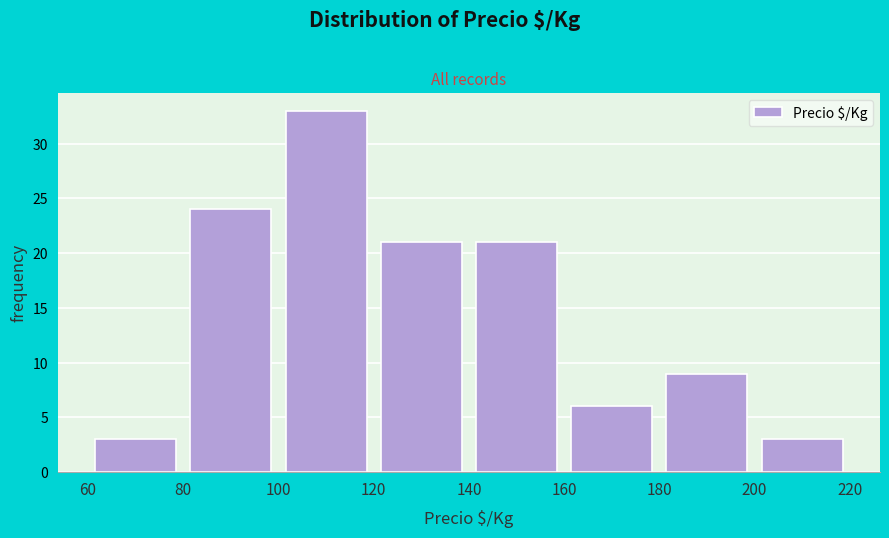

Reading left to right, list every bar in this chart as the range it spans on the x-axis followed by its height. The values are not printed on the chart, so give them approximately, as read against the axis.

60 to 80: 3
80 to 100: 24
100 to 120: 33
120 to 140: 21
140 to 160: 21
160 to 180: 6
180 to 200: 9
200 to 220: 3